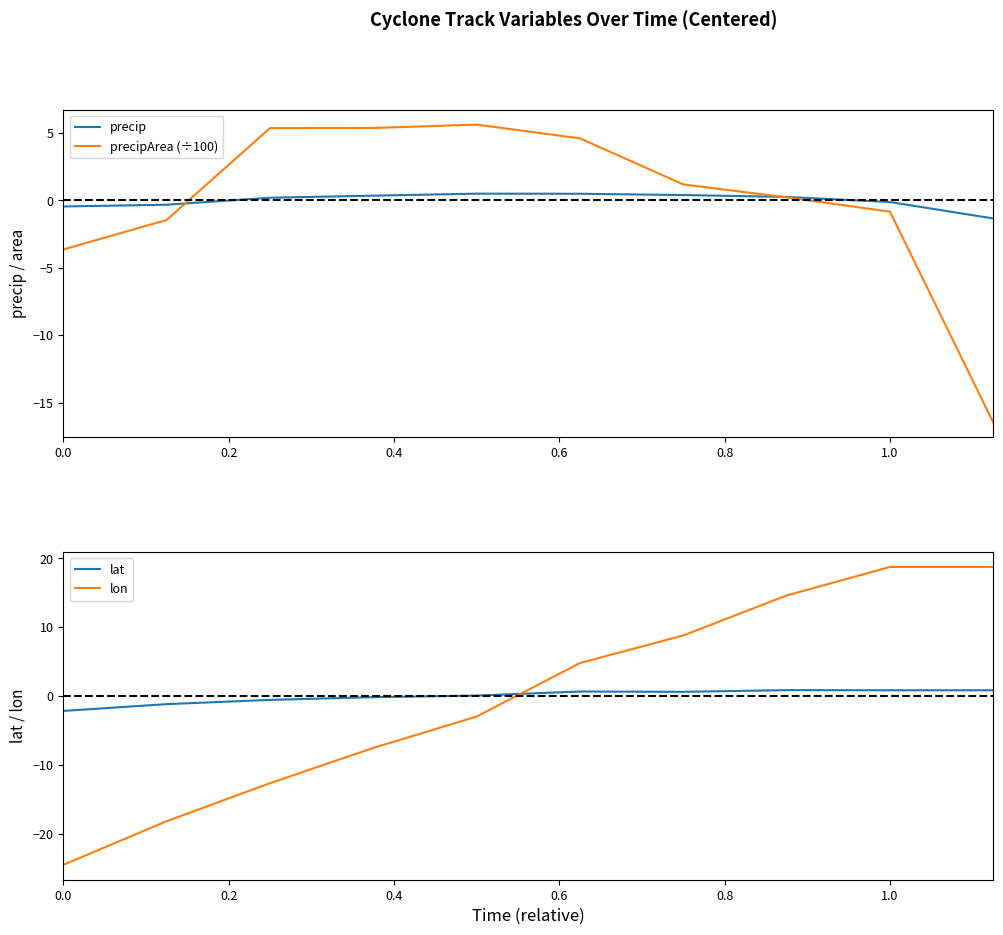

What is the lowest value of the precipArea (÷100) series?

-16.5